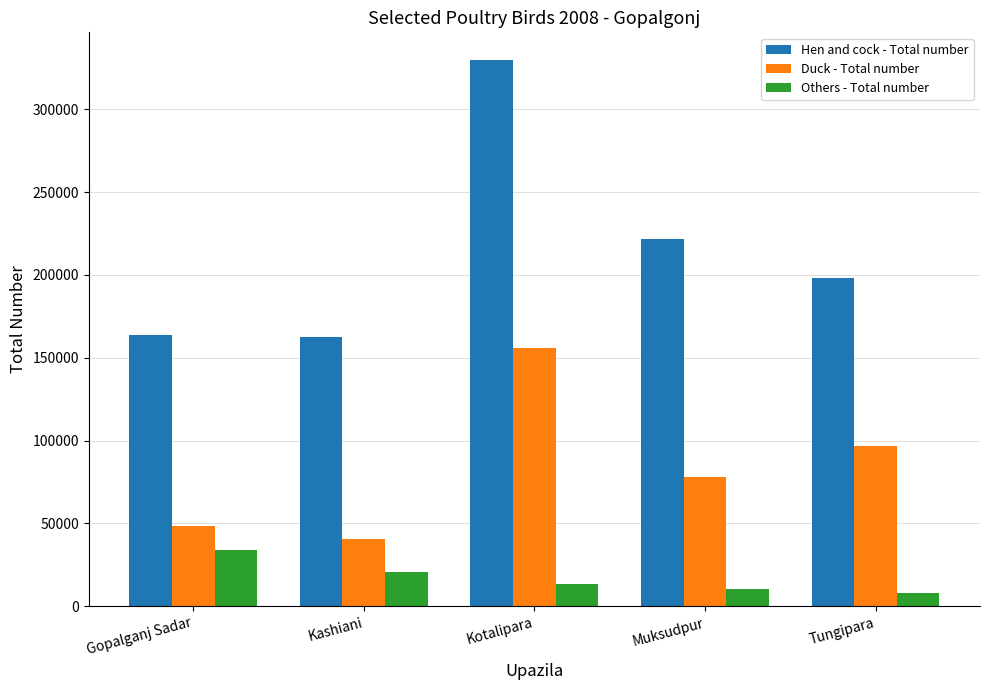

The Others - Total number series shows 34197 at Gopalganj Sadar. True or false?

True